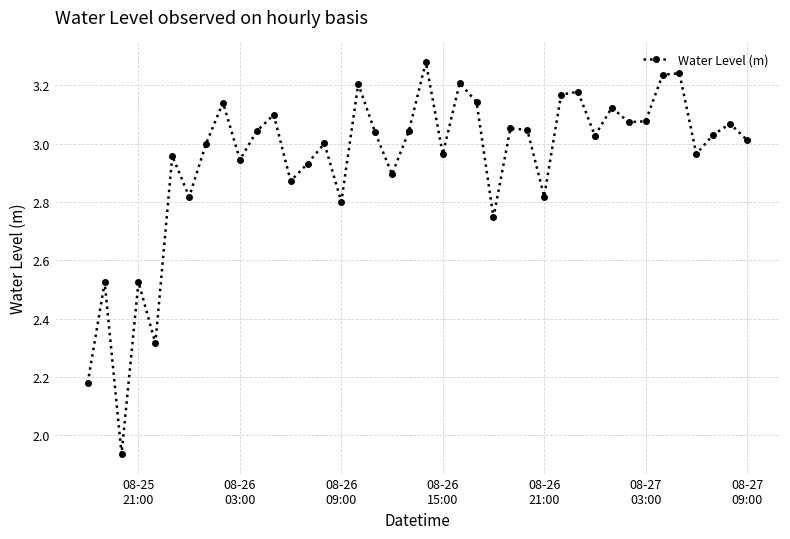

True or false: the data has more than 0 interior local peaks.

True